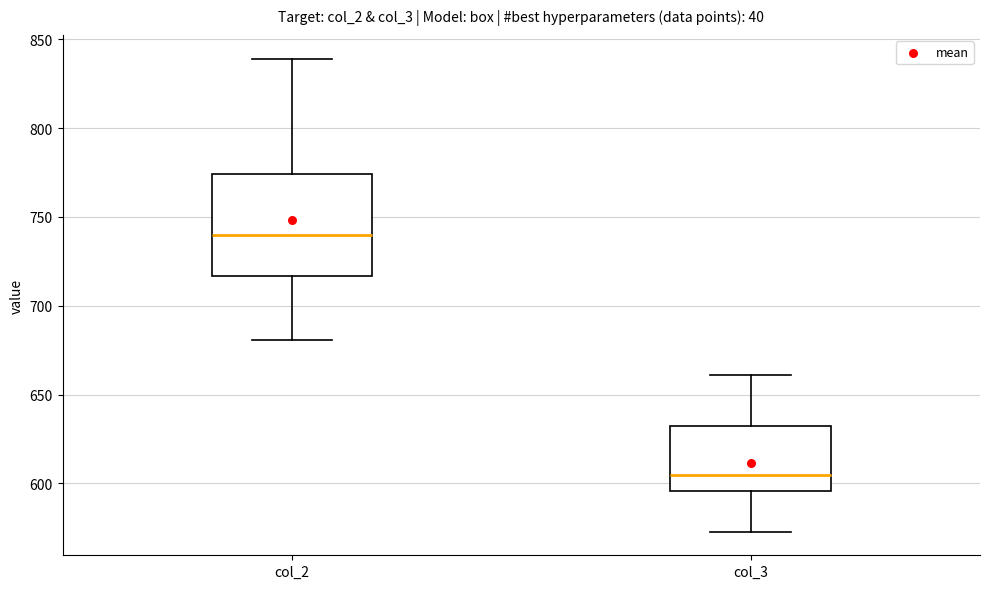

Which box has the highest median line?

col_2